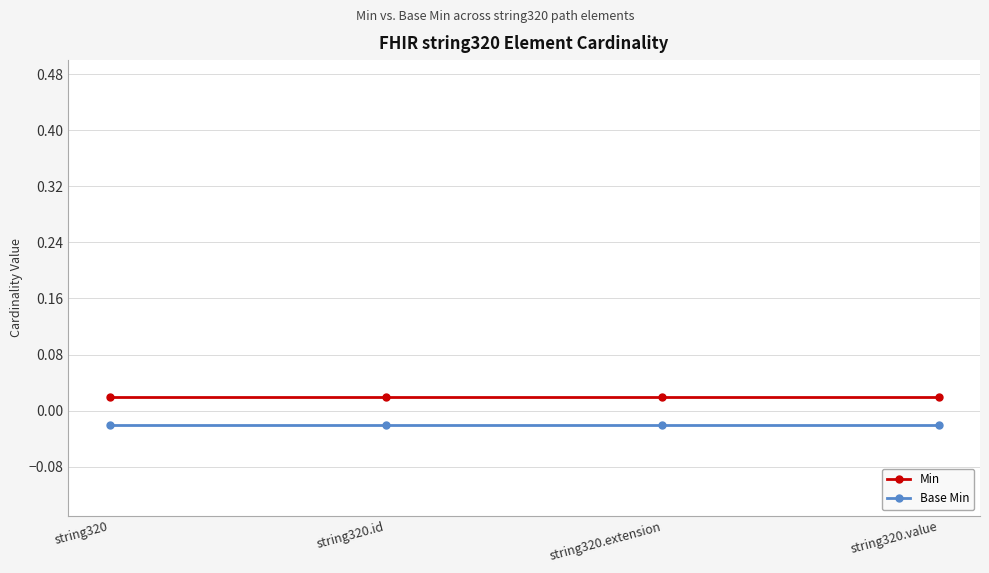

Rank the series by their average value, from highest to lowest.

Min, Base Min